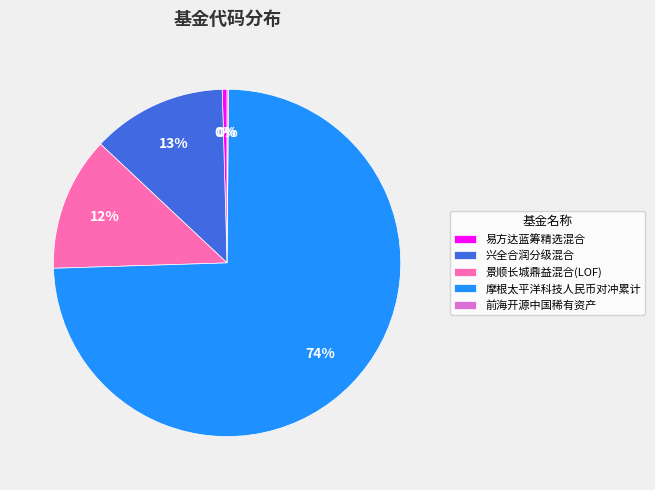

Between 摩根太平洋科技人民币对冲累计 and 兴全合润分级混合, which is larger?

摩根太平洋科技人民币对冲累计